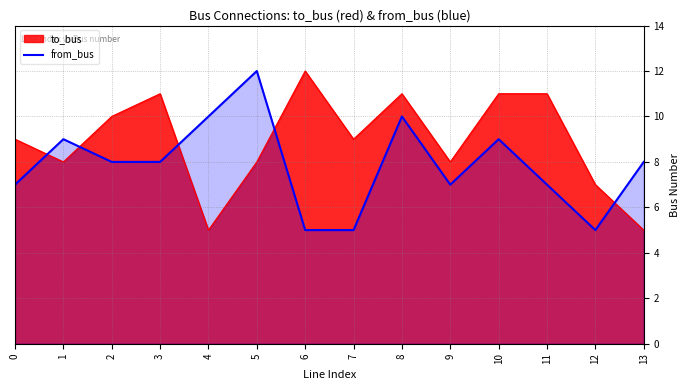

Between 9 and 3, which is larger?

3